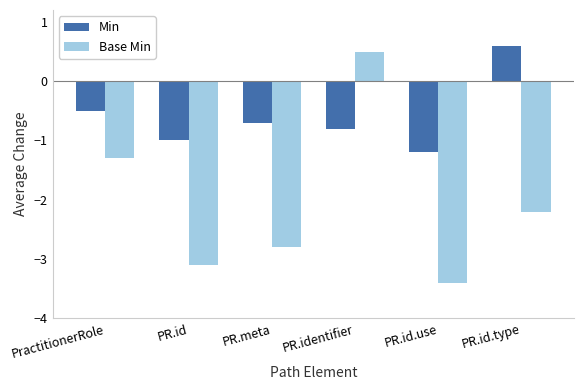

Reading left to right, transcribe all the data shown in this chart.

Min: PractitionerRole=-0.5	PR.id=-1.0	PR.meta=-0.7	PR.identifier=-0.8	PR.id.use=-1.2	PR.id.type=0.6
Base Min: PractitionerRole=-1.3	PR.id=-3.1	PR.meta=-2.8	PR.identifier=0.5	PR.id.use=-3.4	PR.id.type=-2.2